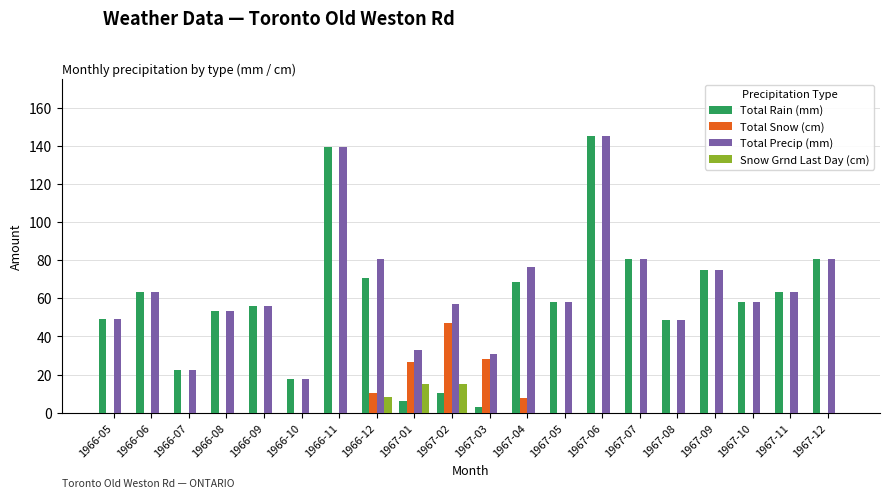

Is it true that Total Precip (mm) equals 58.2 at 1967-10?

True